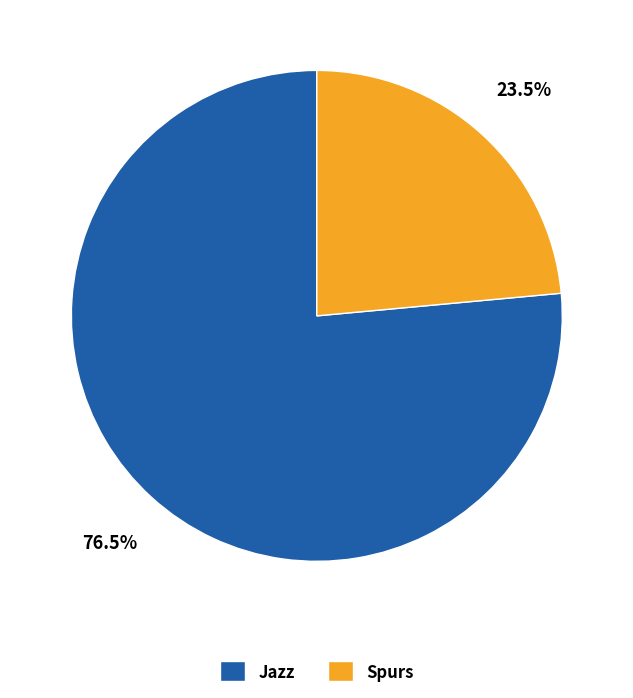

Rank the categories by value from highest to lowest.

Jazz, Spurs